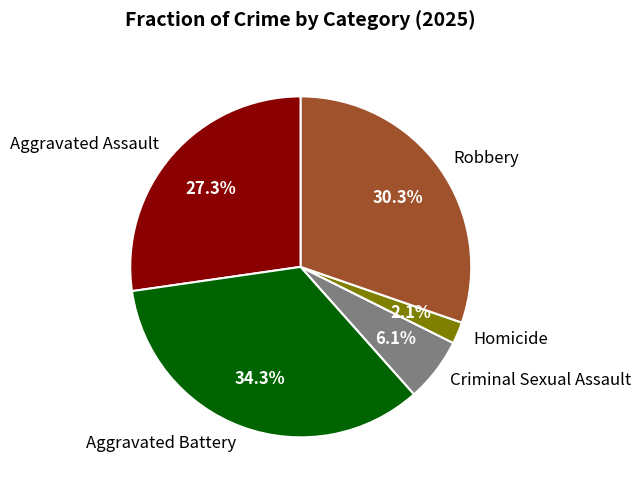

Rank the categories by value from lowest to highest.

Homicide, Criminal Sexual Assault, Aggravated Assault, Robbery, Aggravated Battery